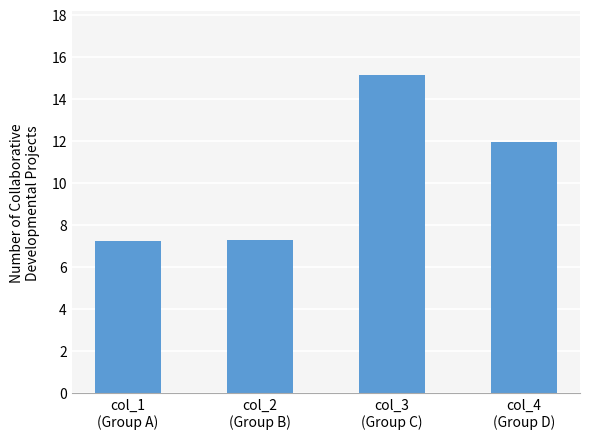

Is it true that the value at col_2
(Group B) is 7.3?

True